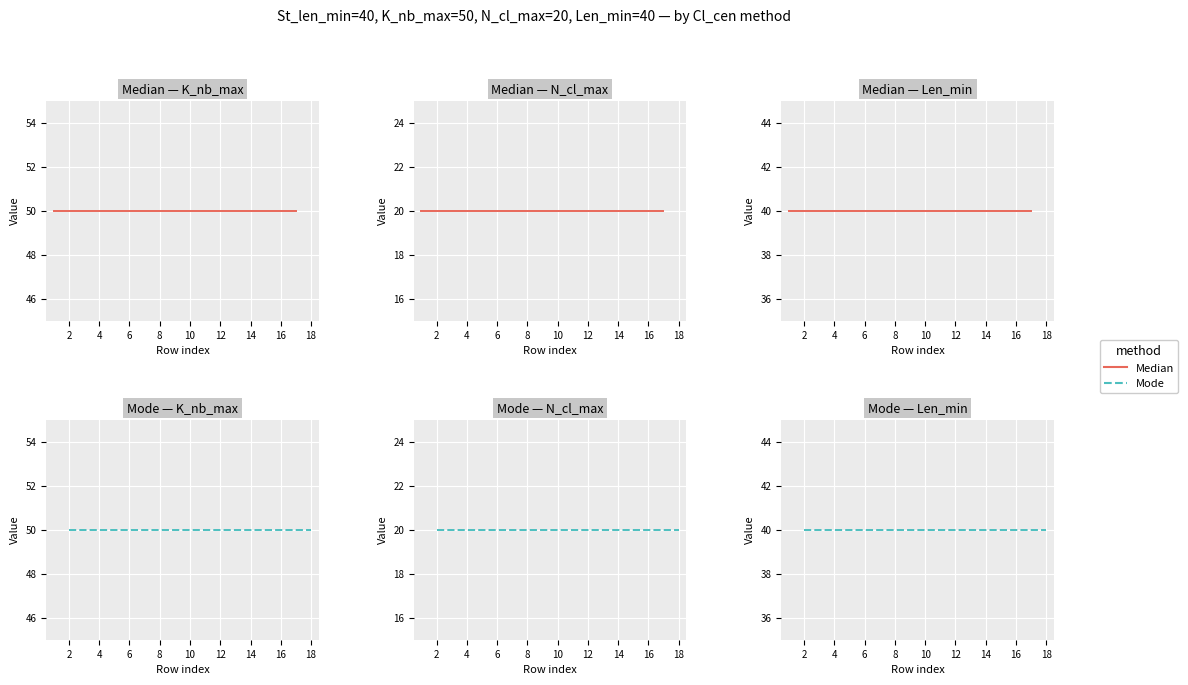

What is the value of the K_nb_max point at the 7th from the left?

50